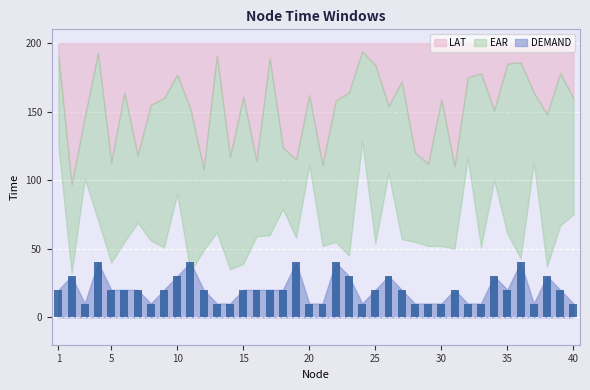

What is the difference between the second highest and minimum values?

30